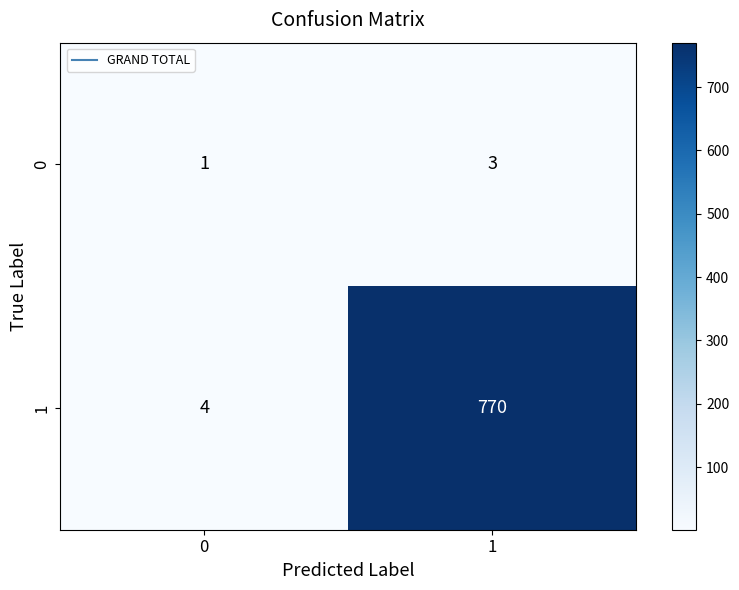

Rank the series by their average value, from highest to lowest.

1, 0